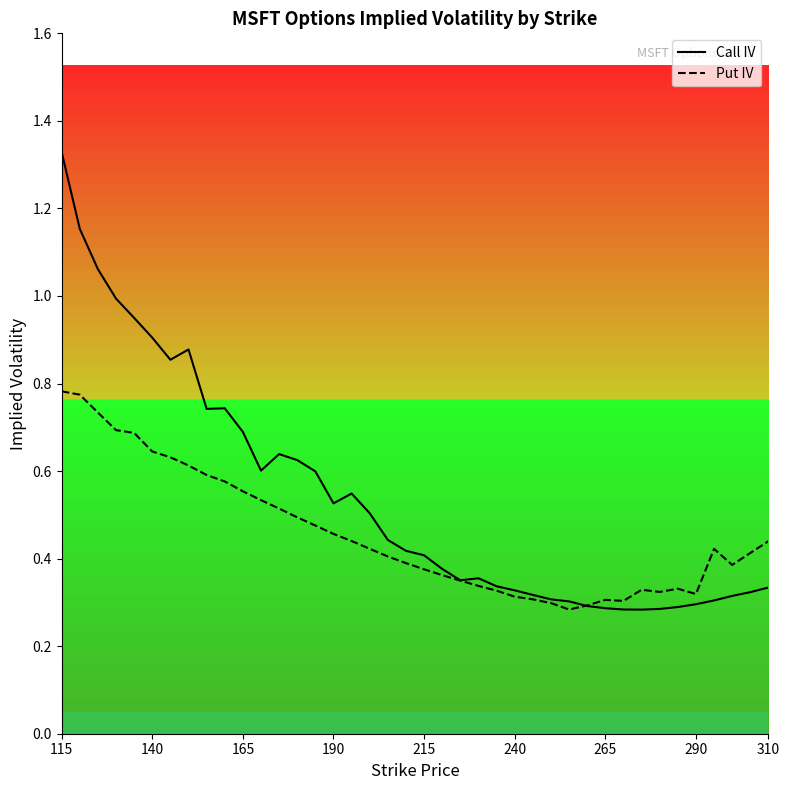

Which series has the widest spread of values?

Call IV